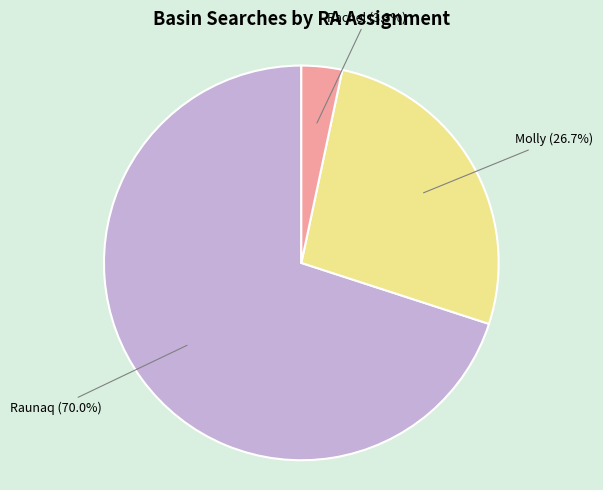

Is there any slice that represents more than half of the pie?

Yes